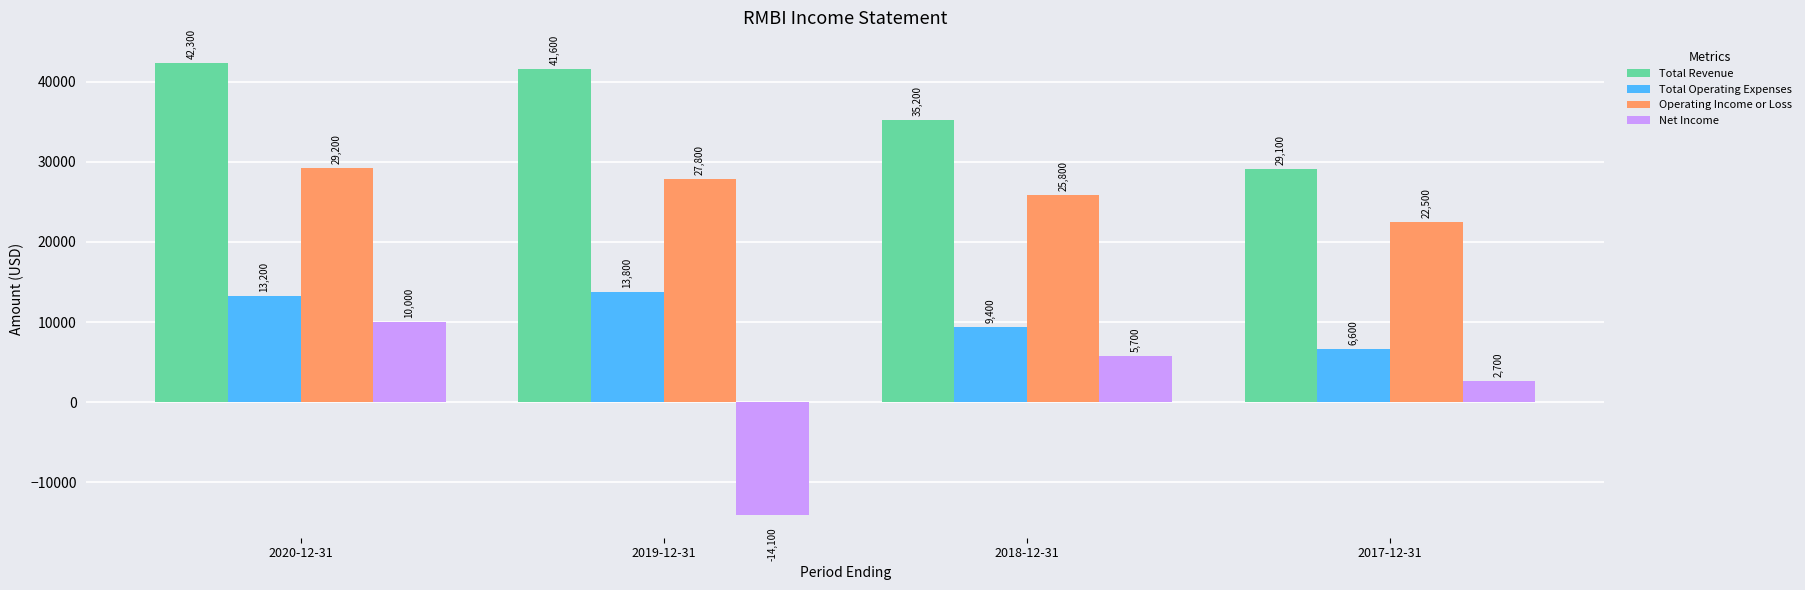

At which label is Operating Income or Loss closest to 25850?

2018-12-31